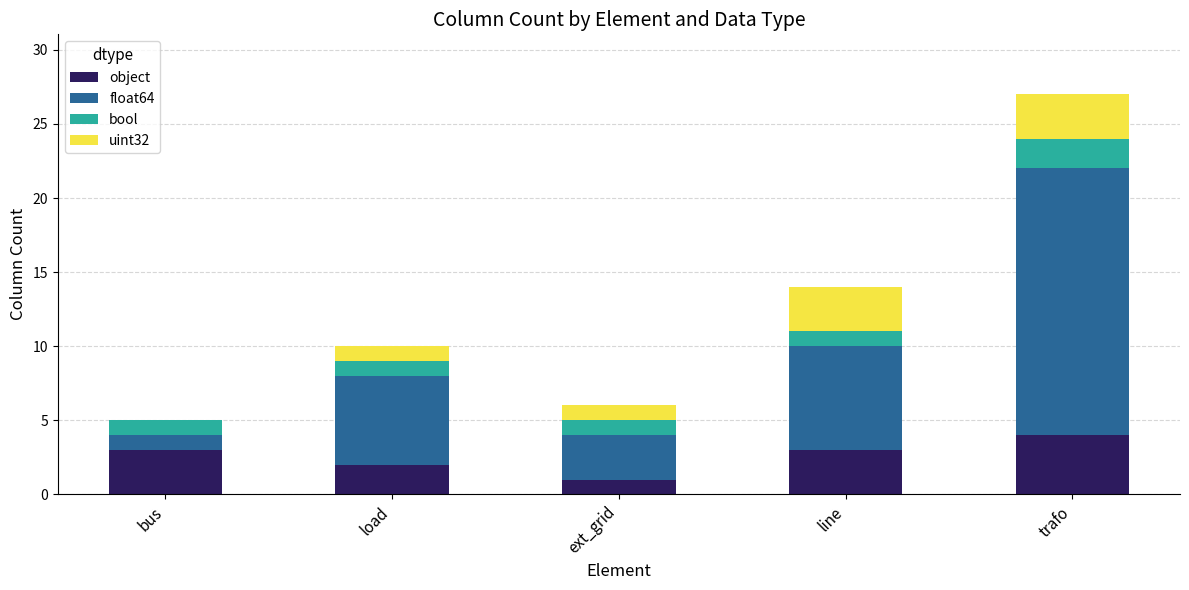

Reading left to right, list the values for the object series.

bus=3	load=2	ext_grid=1	line=3	trafo=4